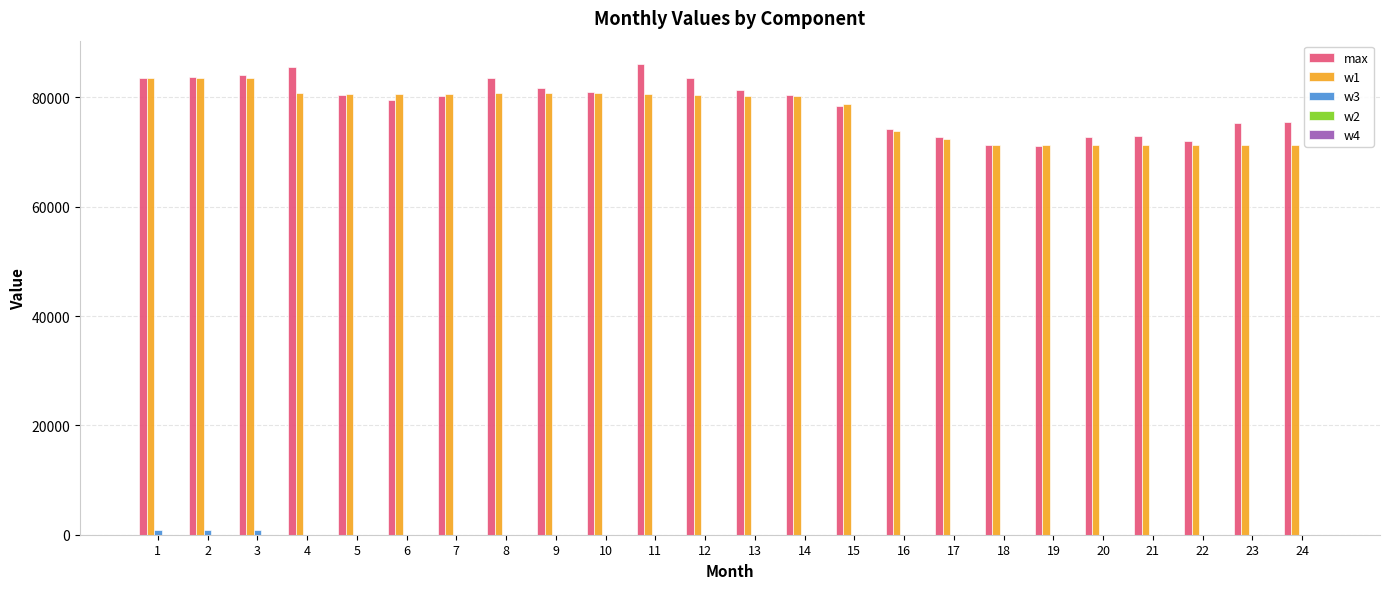

What is the sum of all max values?

1890859.6